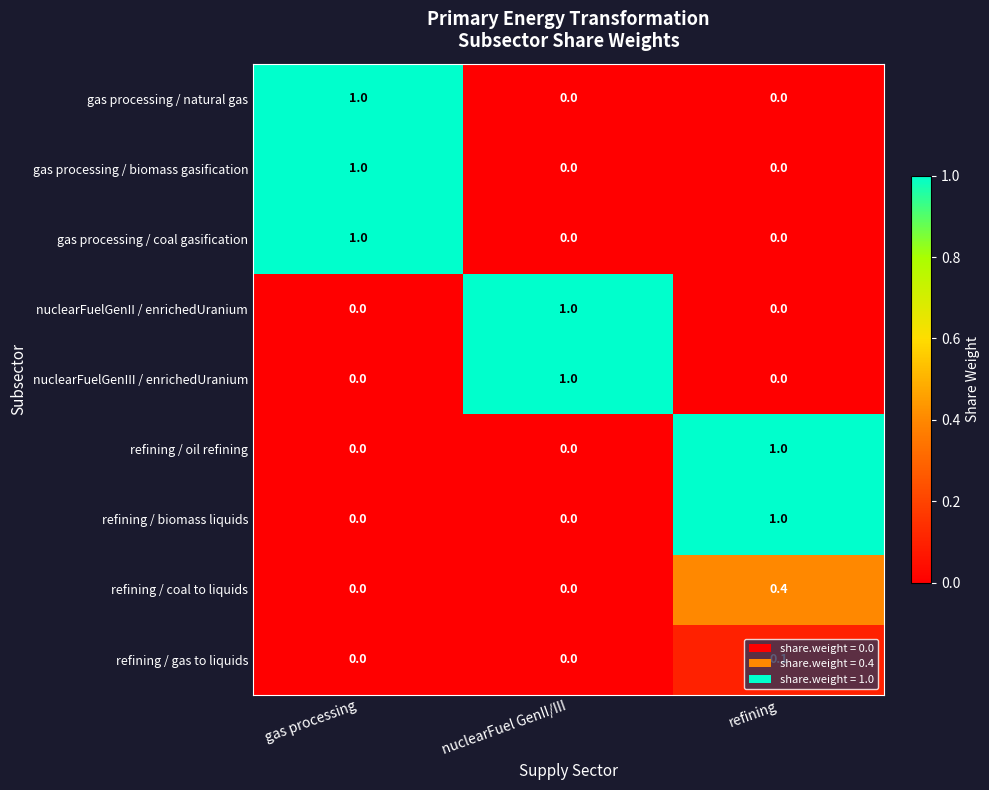

At which category is the sum across all series the highest?

gas processing